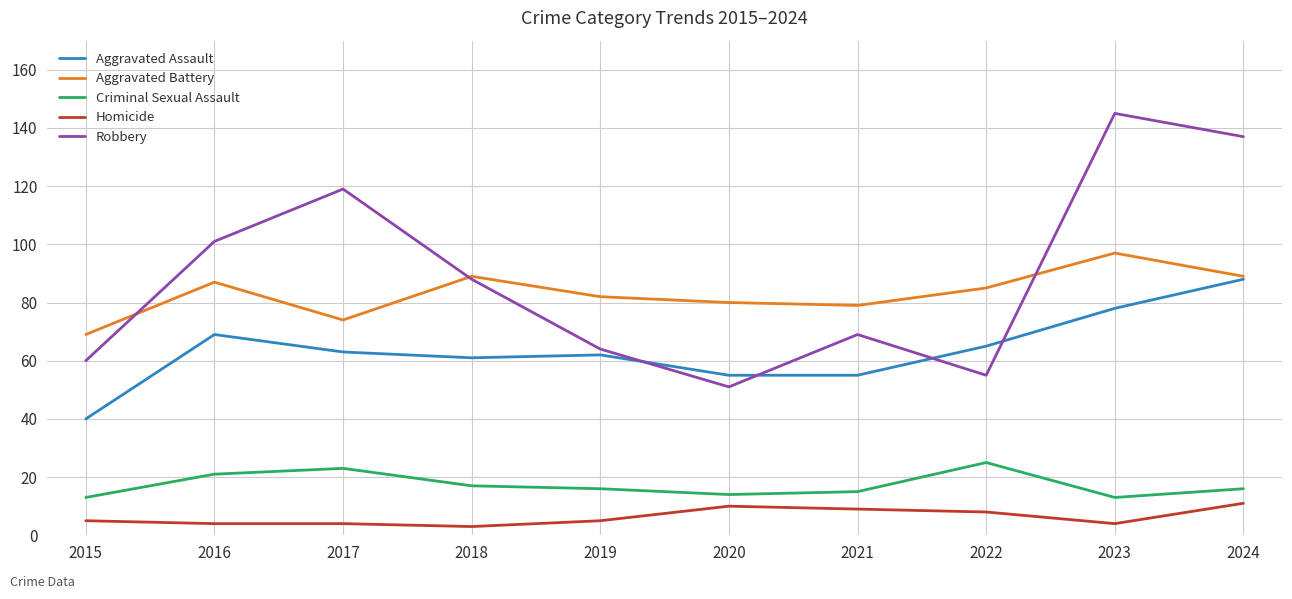

Rank the series at 2016 from highest to lowest value.

Robbery, Aggravated Battery, Aggravated Assault, Criminal Sexual Assault, Homicide